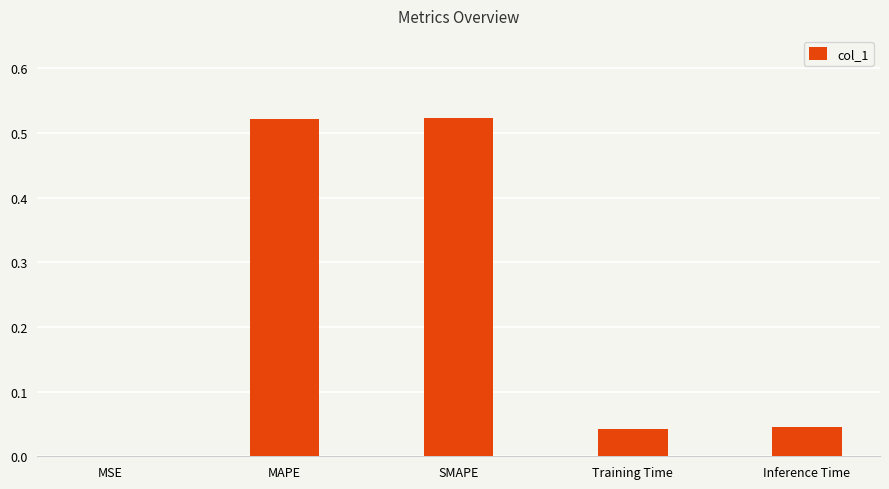

What is the sum of all values?

1.1